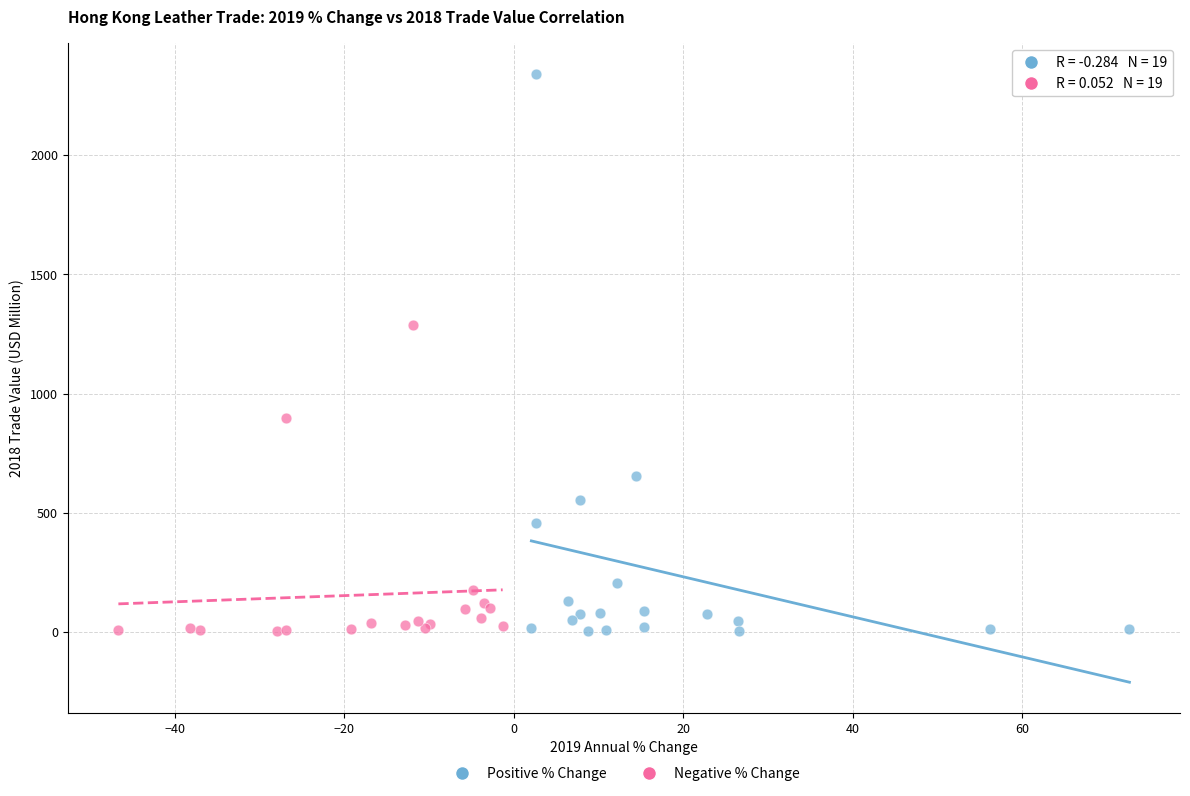

Which series reaches the maximum Y coordinate?

Positive % Change